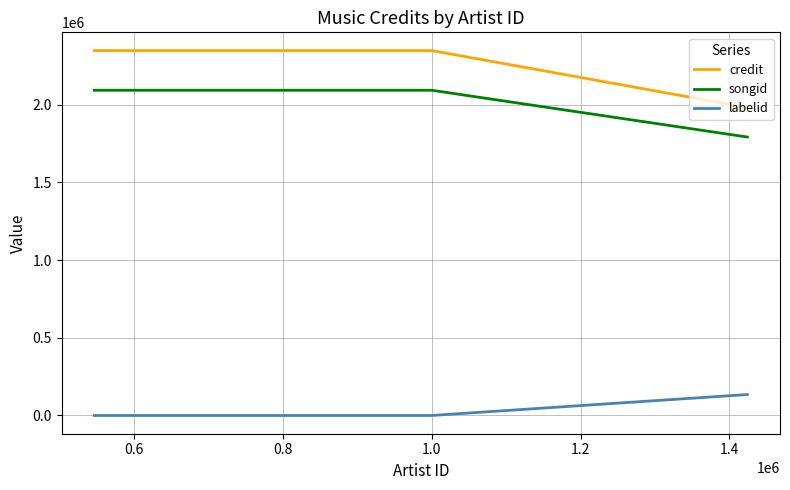

How many lines are shown in the chart?

3